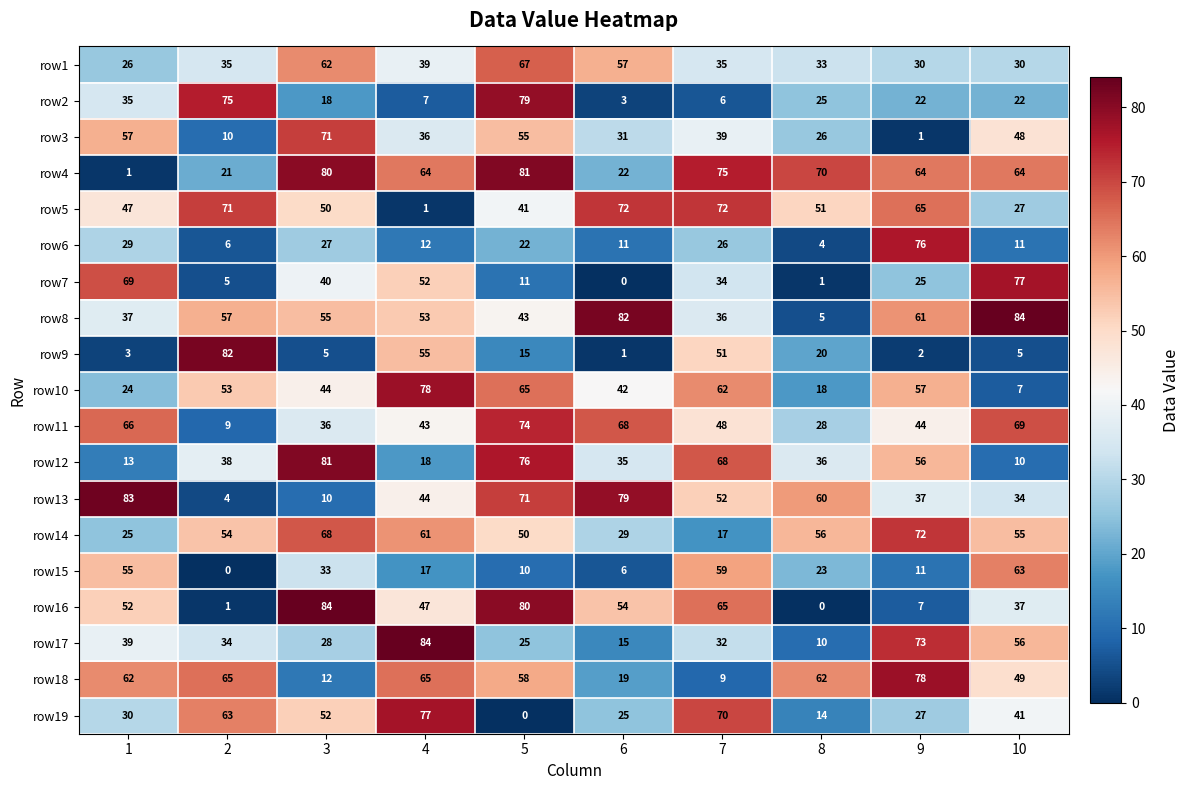

What is the difference between the highest and lowest values at 3?

79